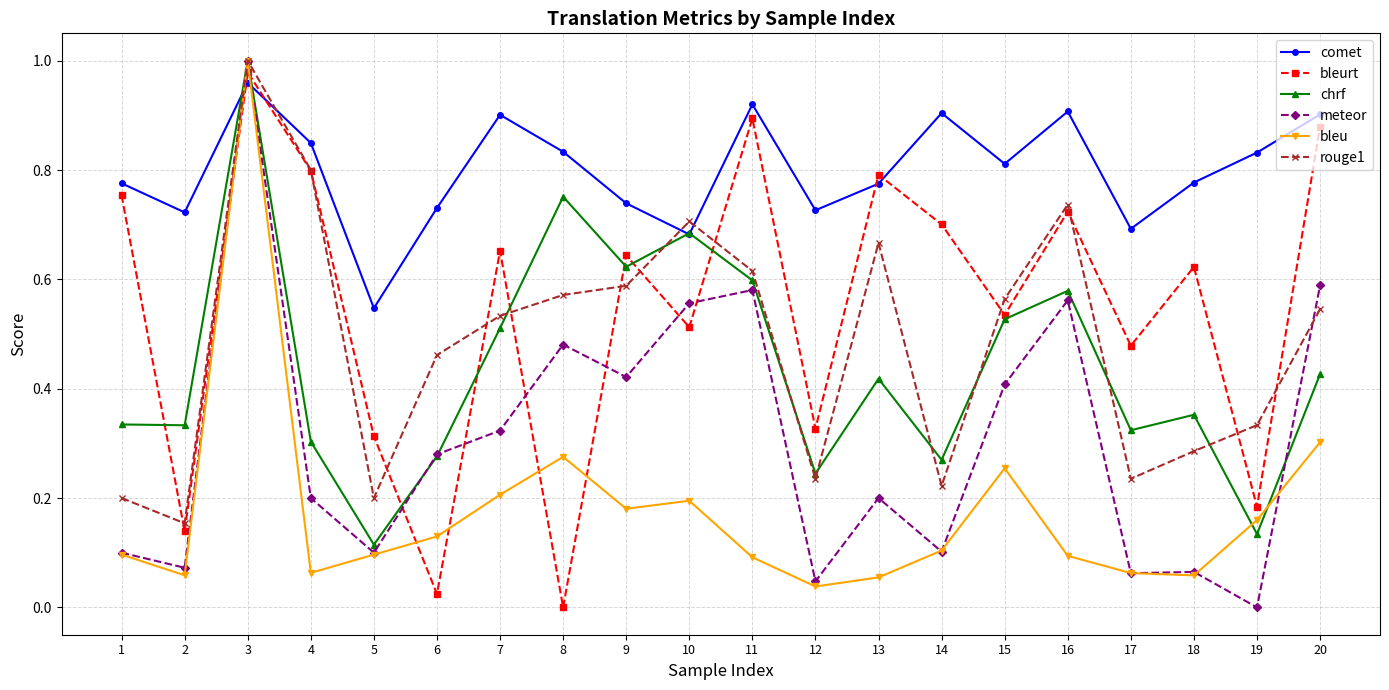

At which category does the chart reach its peak across all series?

3